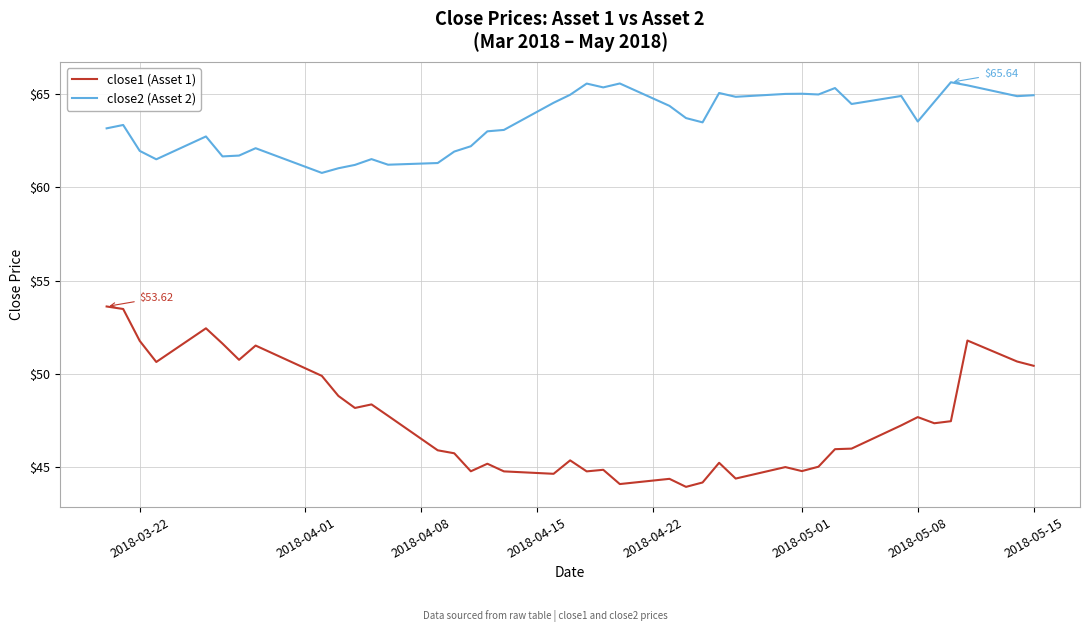

What is the lowest value of the close1 (Asset 1) series?

43.9